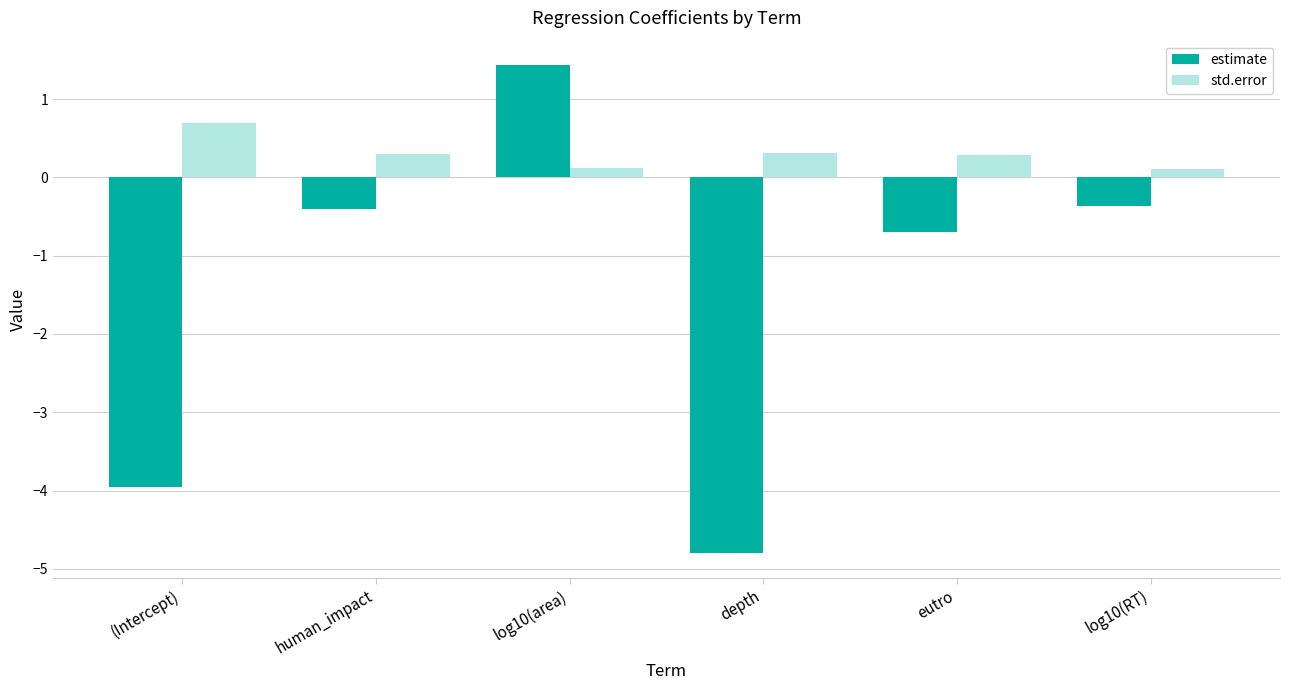

The estimate series shows -0.4 at eutro. True or false?

False